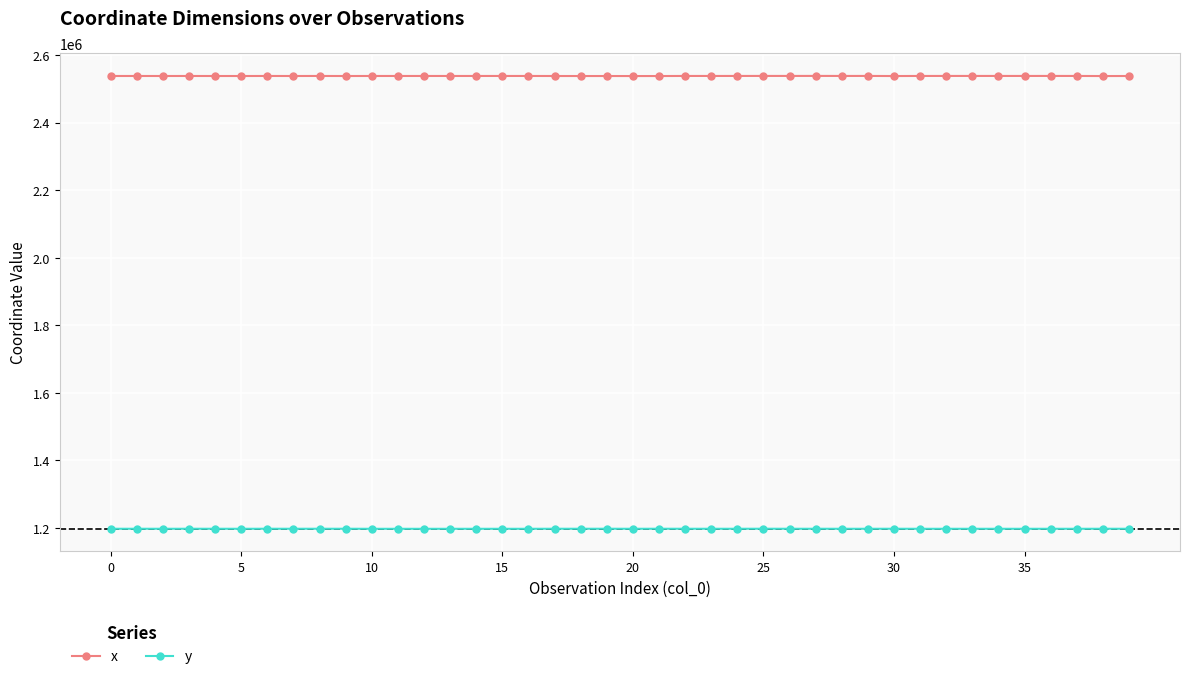

What is the value of the x point at the 20th from the left?

2538341.2